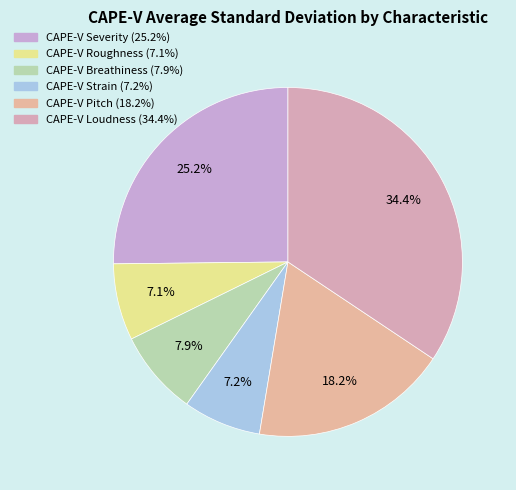

Rank the categories by value from lowest to highest.

CAPE-V Roughness, CAPE-V Strain, CAPE-V Breathiness, CAPE-V Pitch, CAPE-V Severity, CAPE-V Loudness